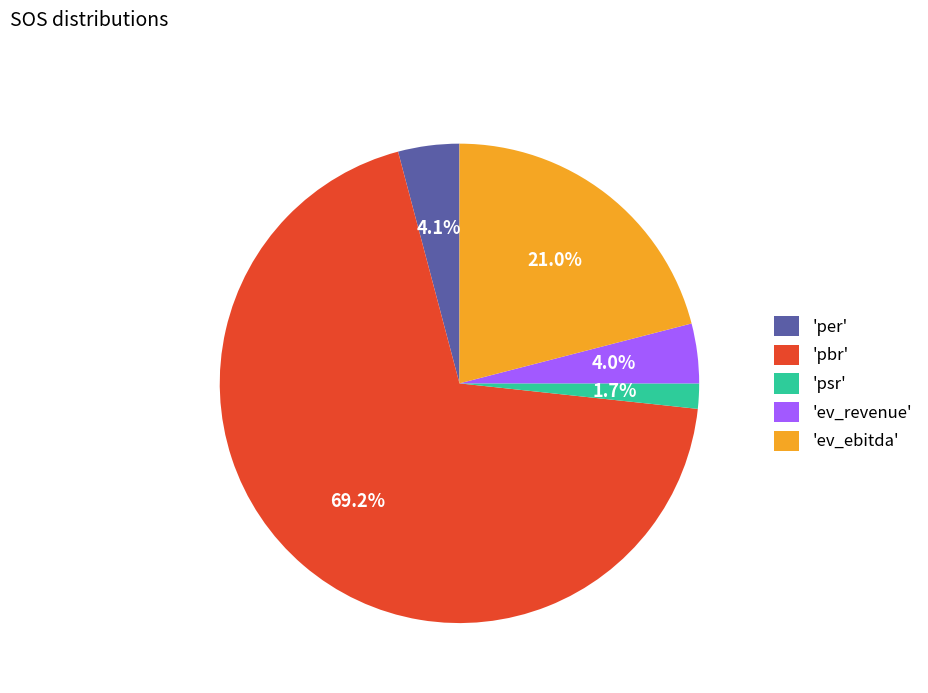

Is there a majority slice in this chart?

Yes